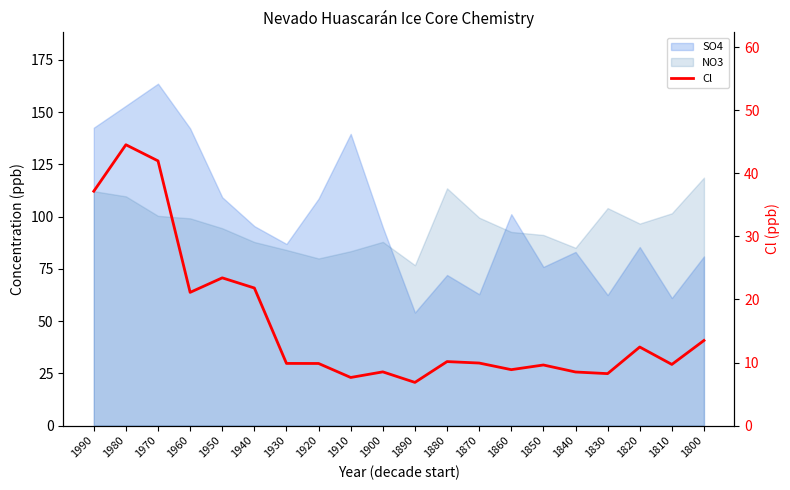

How many interior local valleys (lower than both neighbors) does the data have?

6